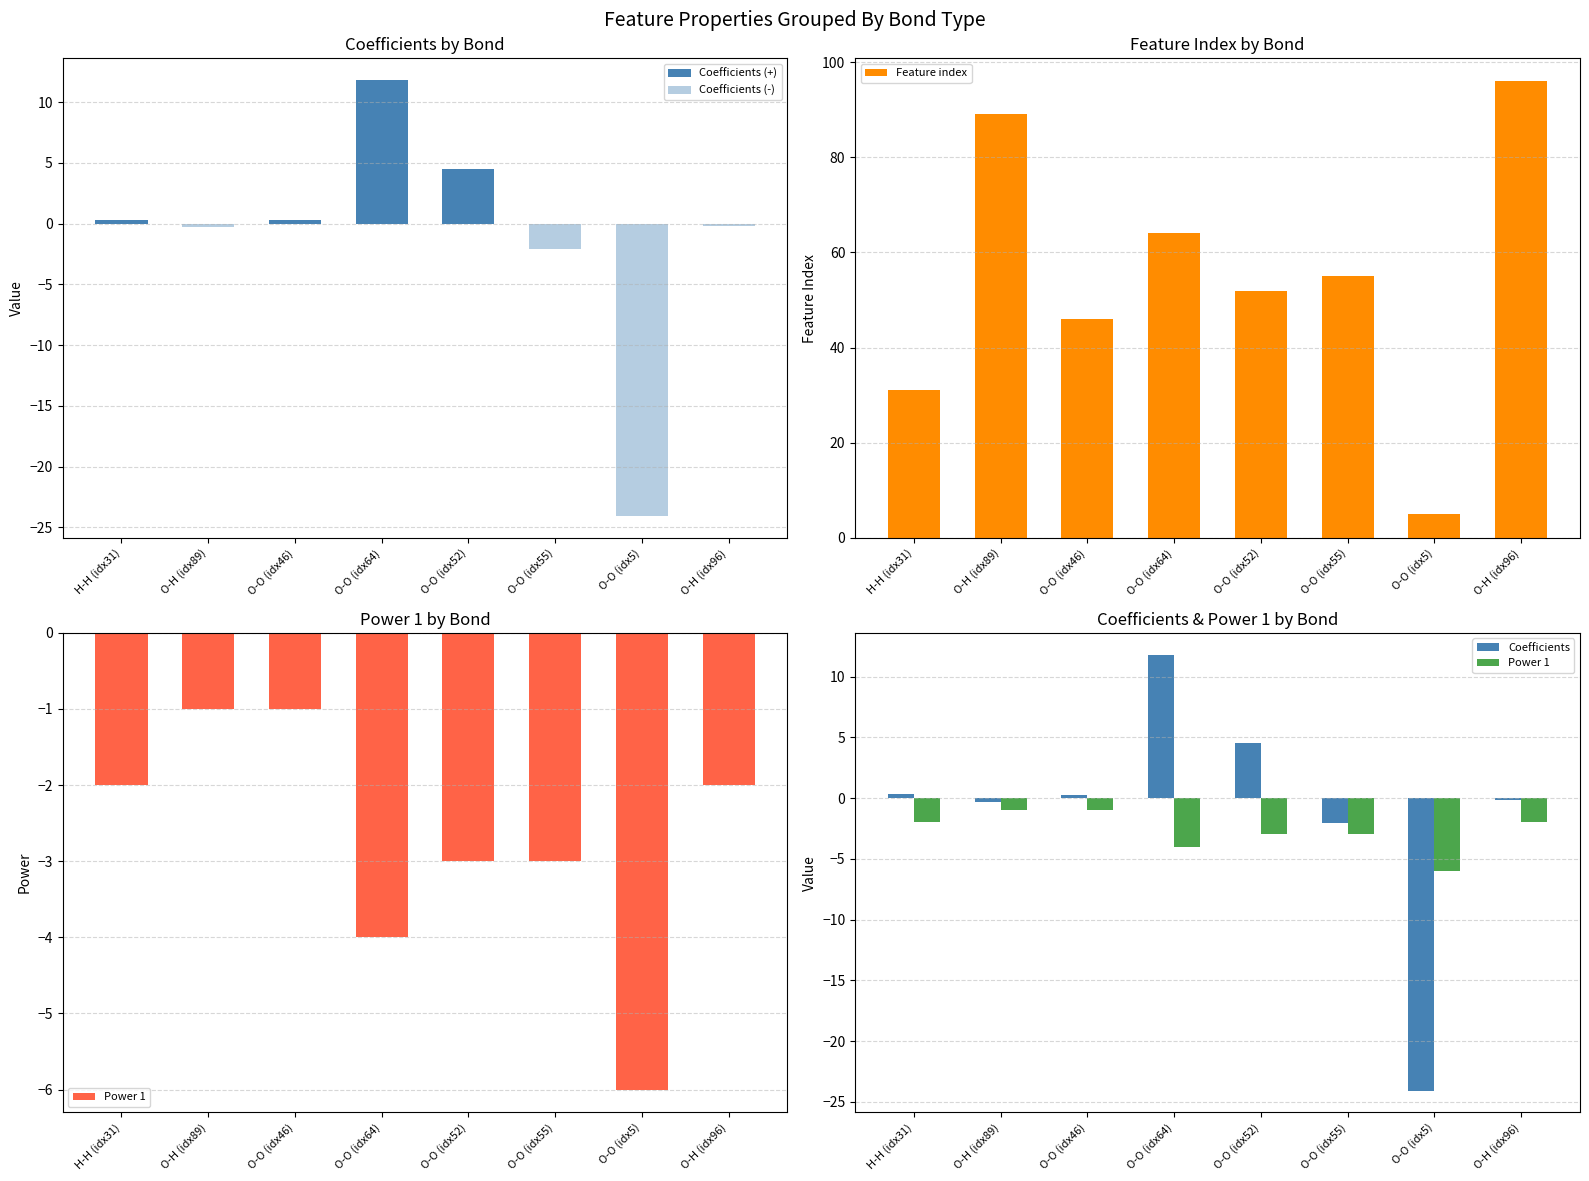

What is the spread (max minus min) of values at O-O (idx64)?

68.0